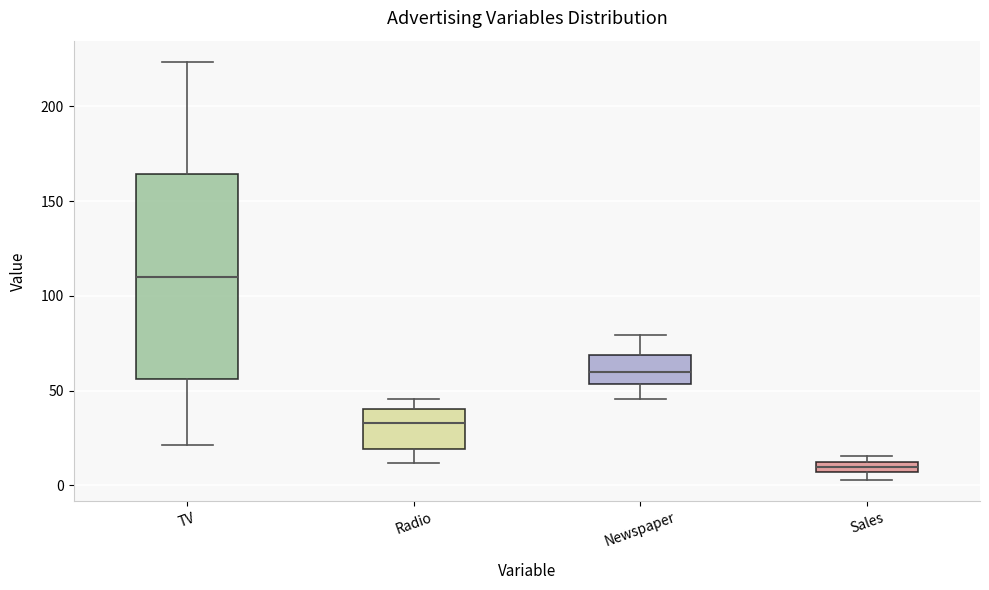

Which box has the lowest median line?

Sales